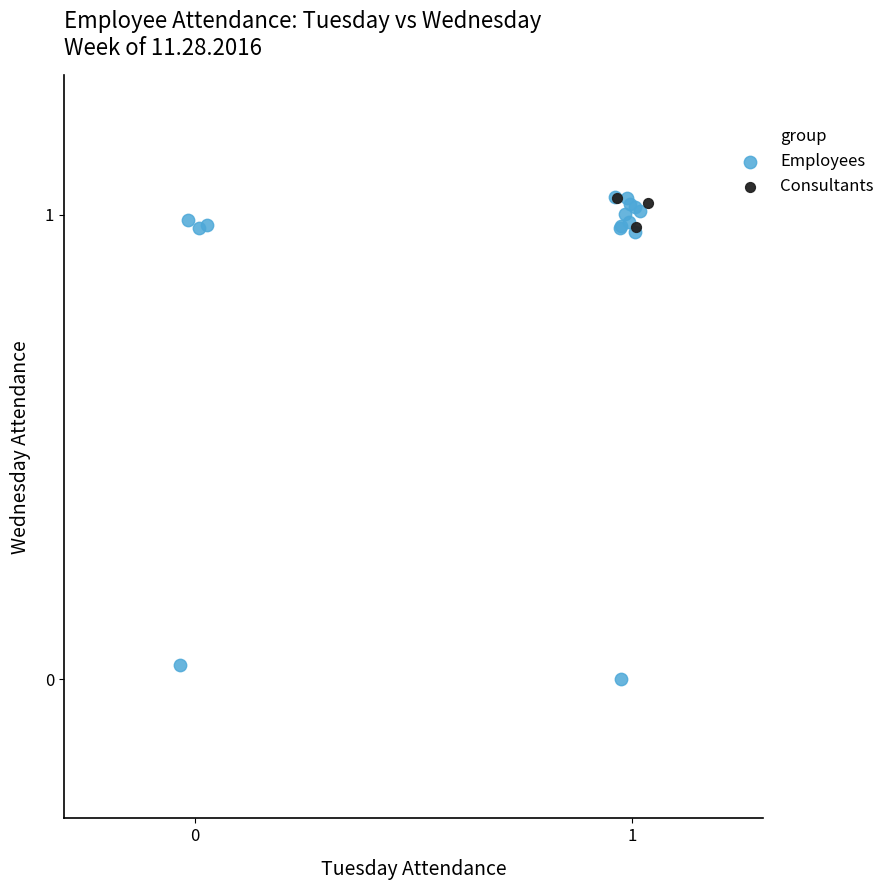

Which series has the widest spread of Y values?

Employees